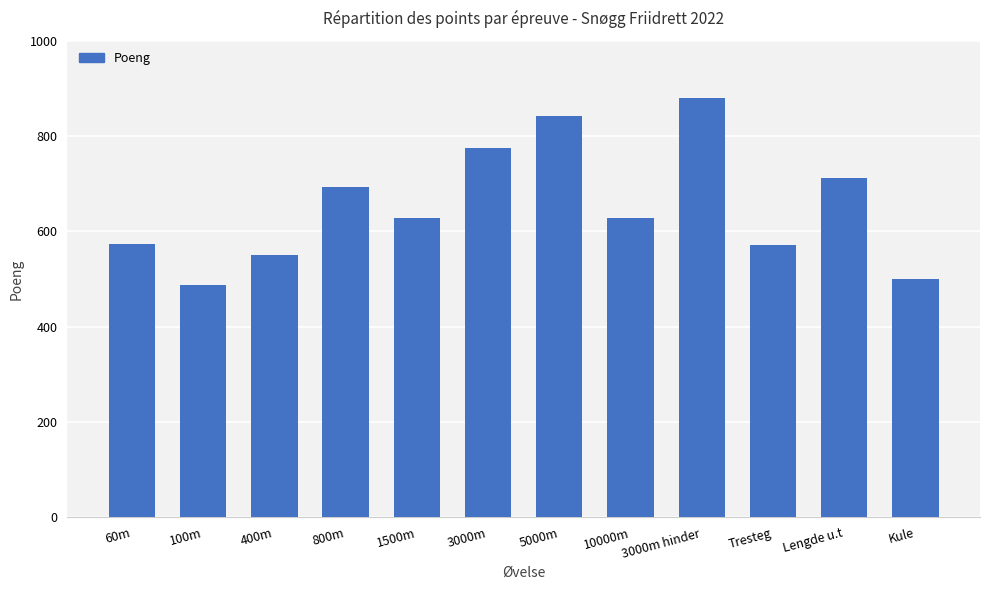

What is the ratio of the value at Lengde u.t to the value at 100m?

1.5